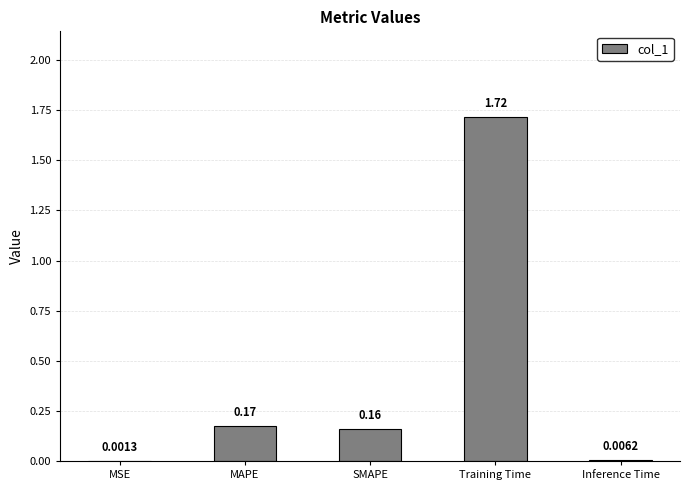

At which label is the value closest to 0?

MSE